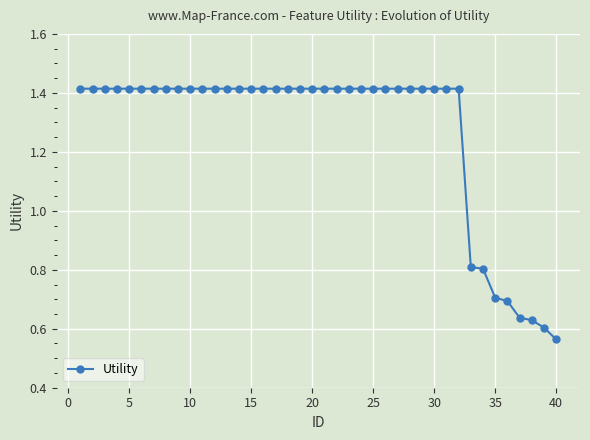

Count the number of data series in this chart.

1